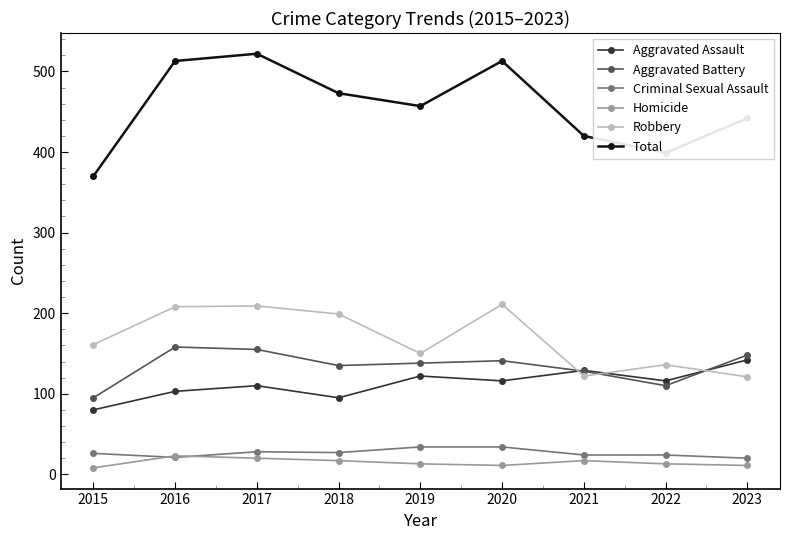

True or false: Total and Homicide intersect in this chart.

False